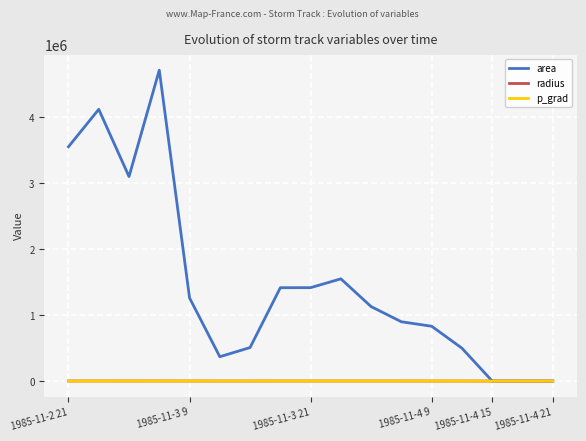

What is the greatest value displayed?

4710000.0